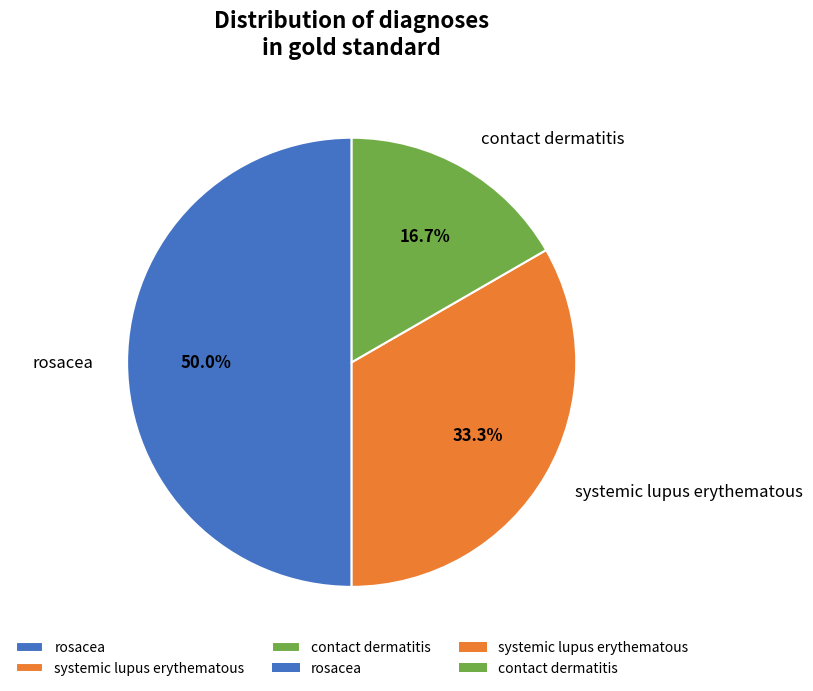

What portion of the pie excludes contact dermatitis?

83.3%